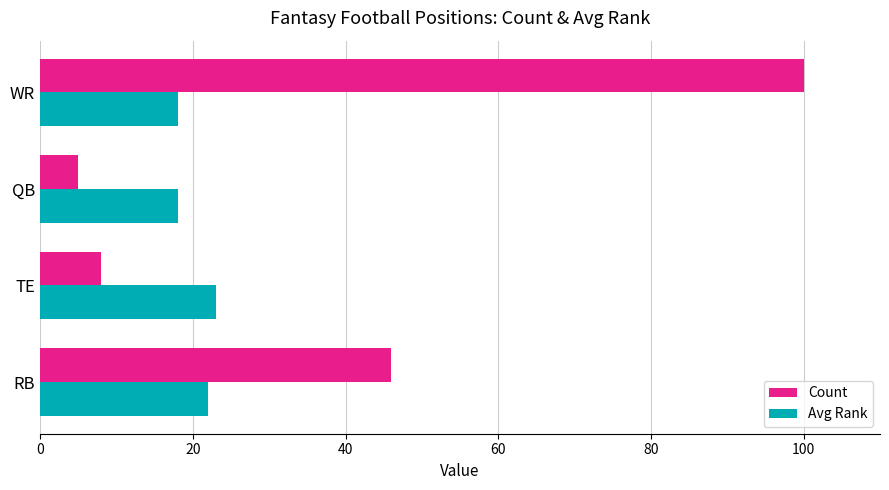

Is the value of Count at TE greater than the value of Avg Rank at RB?

No